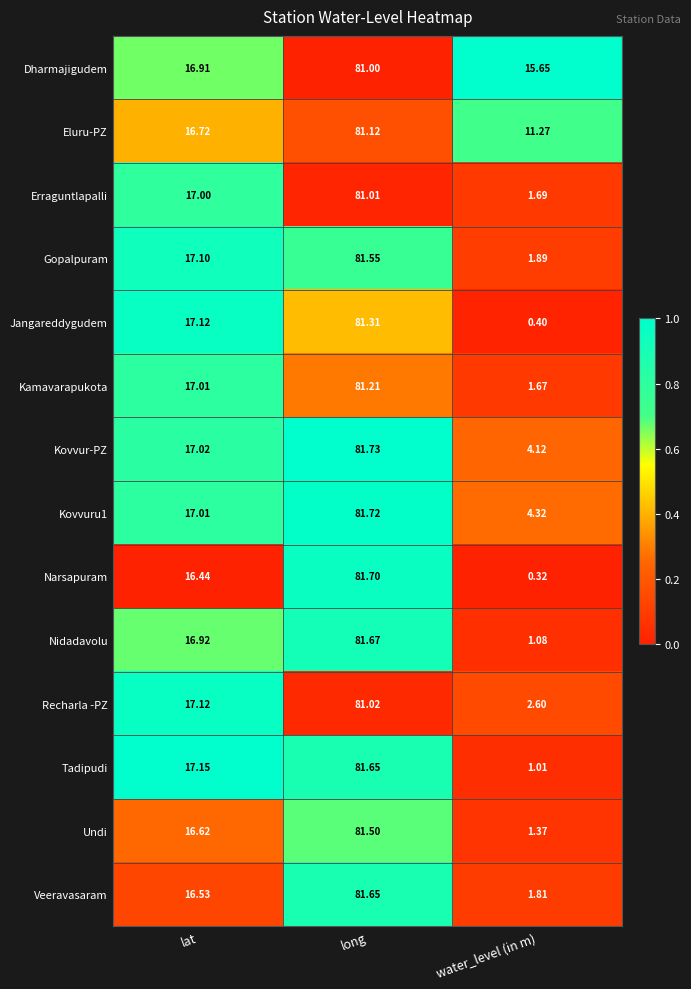

What is the maximum value shown in the chart?

81.7